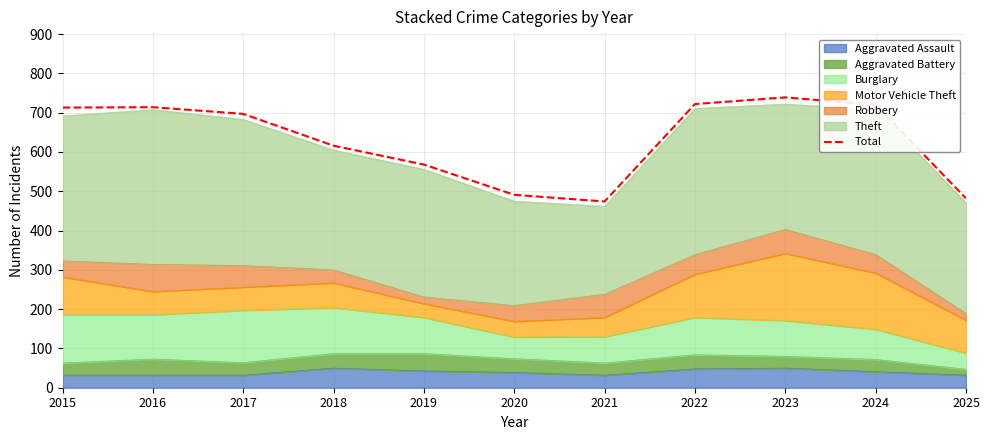

Is it true that the value at 2023 is 739?

True